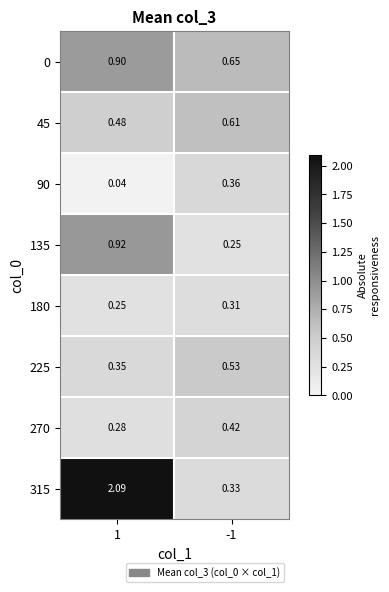

Reading left to right, extract all data points from this chart.

0: 1=0.9	-1=0.7
45: 1=0.5	-1=0.6
90: 1=0.0	-1=0.4
135: 1=0.9	-1=0.2
180: 1=0.2	-1=0.3
225: 1=0.3	-1=0.5
270: 1=0.3	-1=0.4
315: 1=2.1	-1=0.3